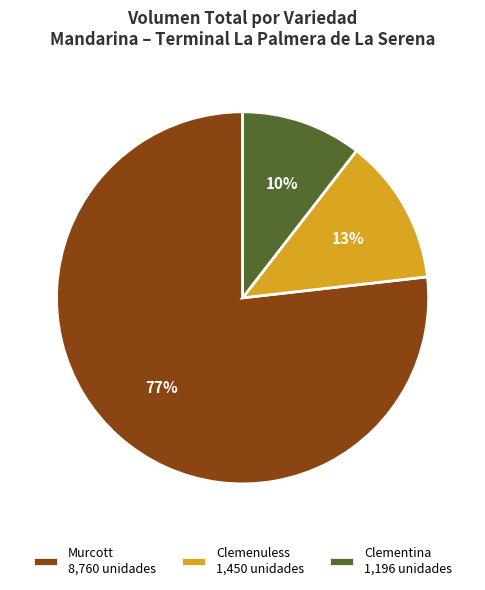

Approximately how many times larger is the value at Clementina compared to Murcott?

0.1